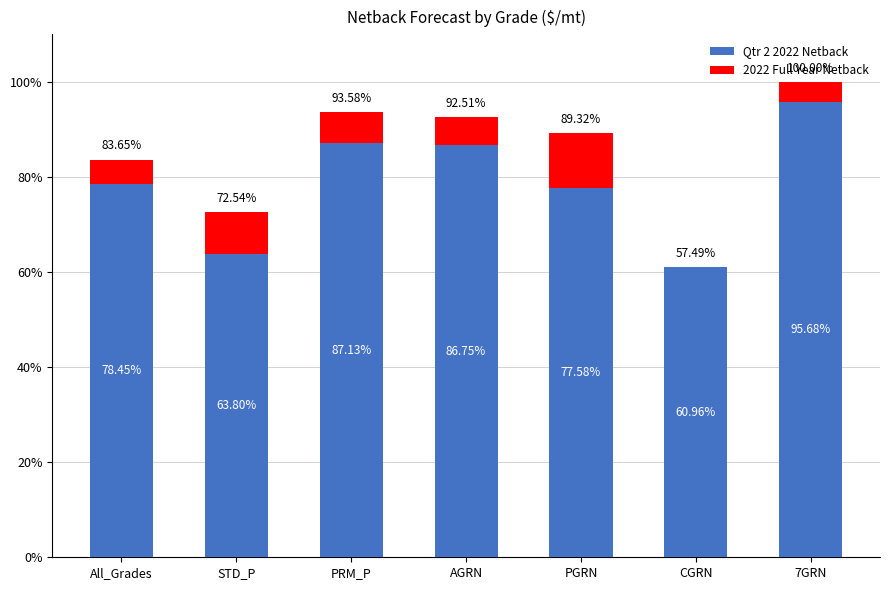

At which category is the sum across all series the highest?

7GRN